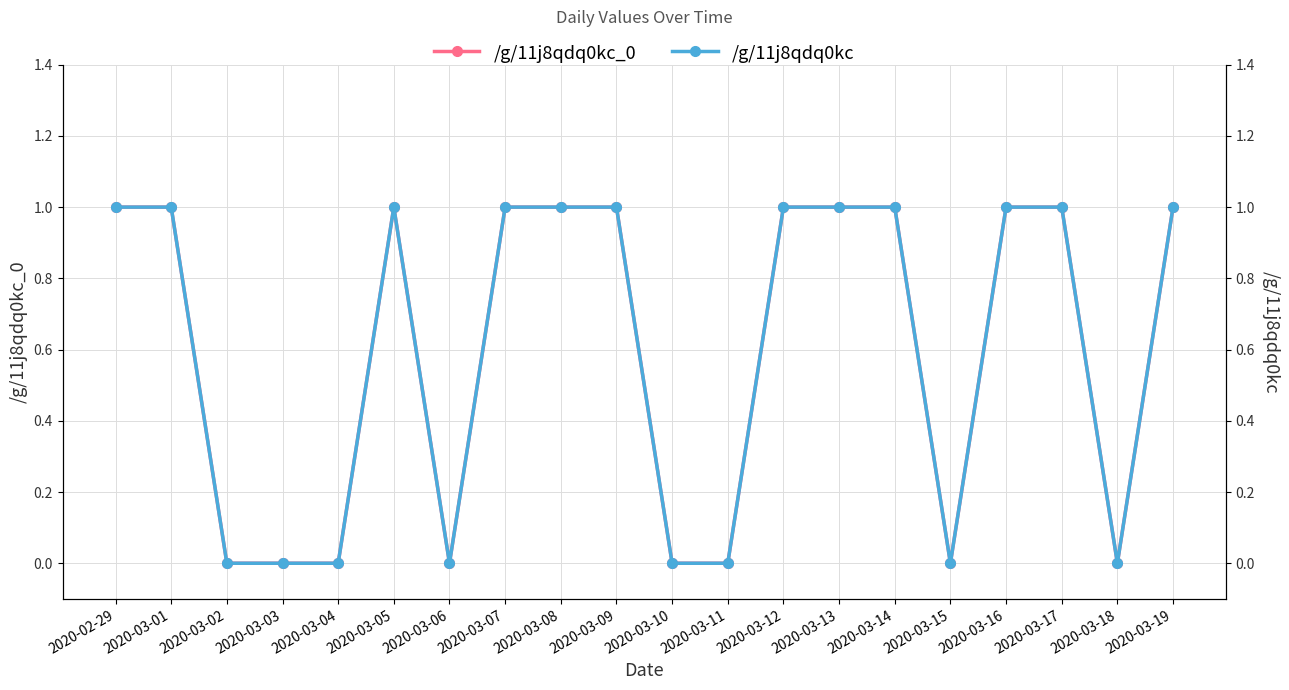

True or false: /g/11j8qdq0kc has a value of 1 at 2020-03-17.

True